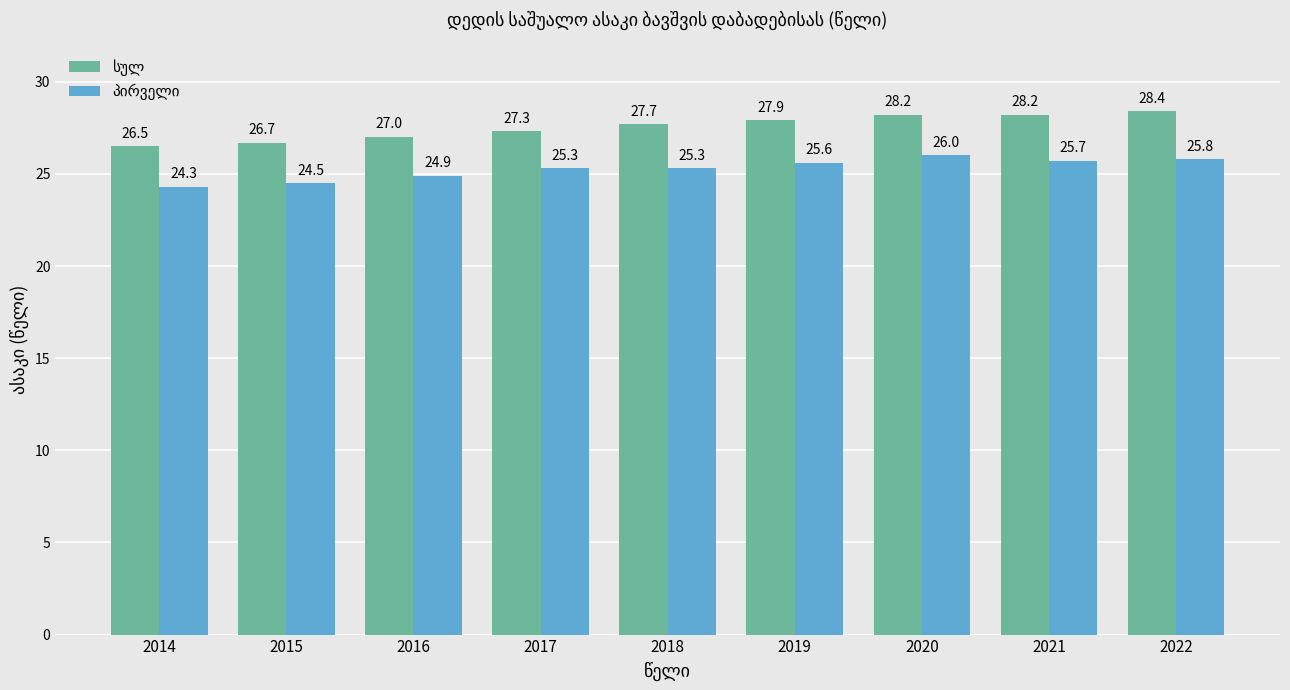

At how many categories does at least one series exceed 25?

9